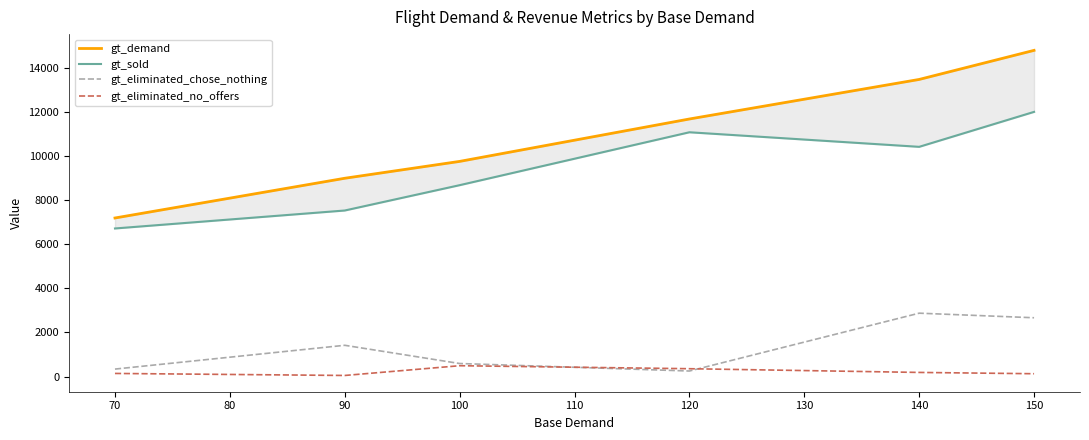

What are all the series names shown in the legend?

gt_demand, gt_sold, gt_eliminated_chose_nothing, gt_eliminated_no_offers